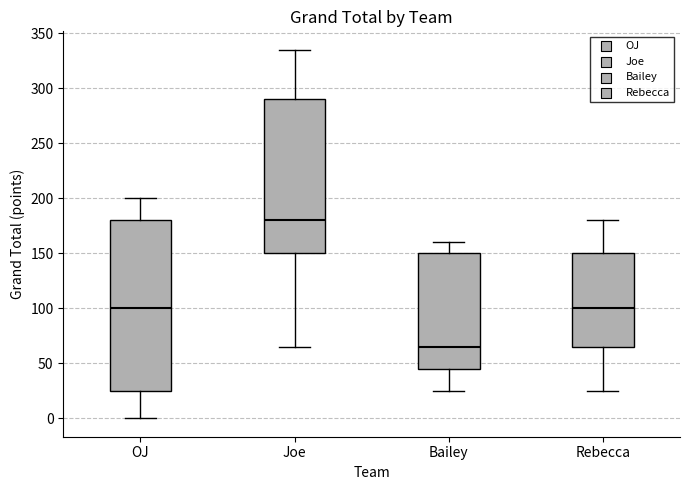

Where does the lower whisker of the box for Bailey end on the y-axis? The values are not printed on the chart, so give them approximately, as read against the axis.

25